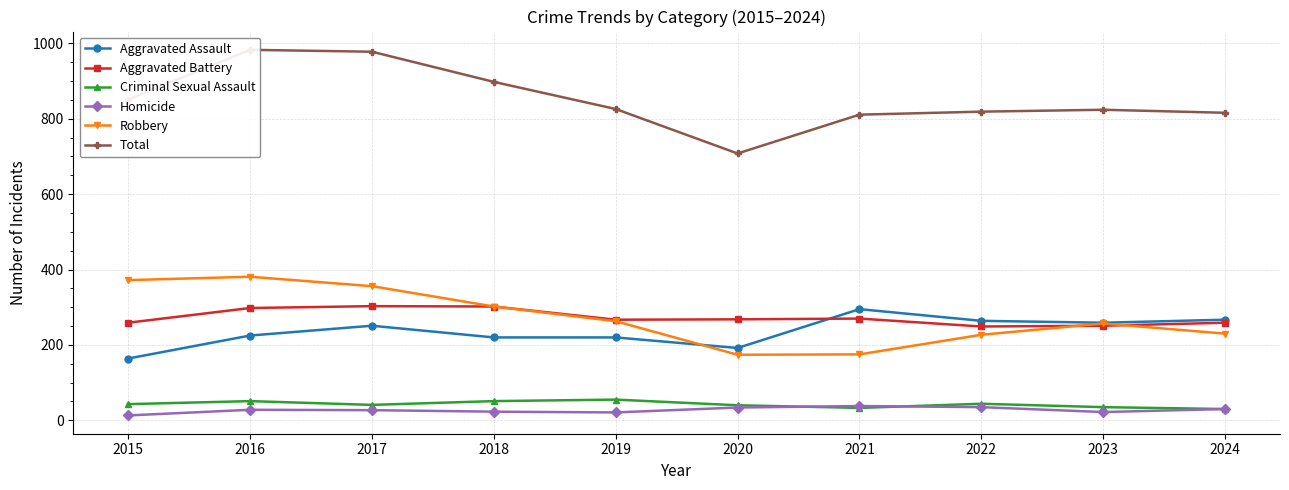

True or false: Homicide and Robbery cross at least once.

False